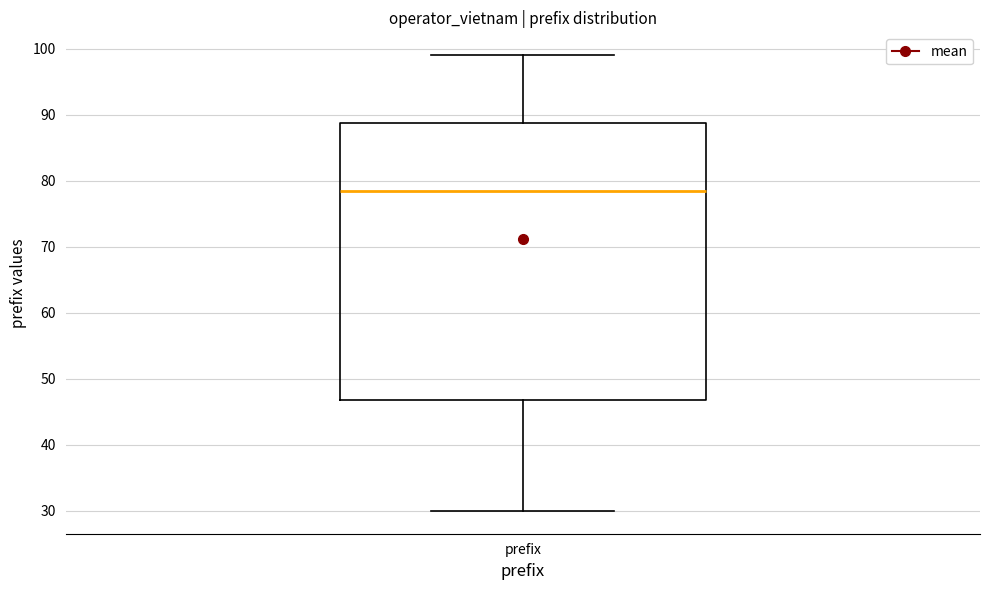

Transcribe this box plot: give where the median line is, the range the box spans, and where the two whiskers end, as read against the y-axis. The values are not printed on the chart, so give them approximately, as read against the axis.

median 79, box 47 to 89, whiskers 30 to 99